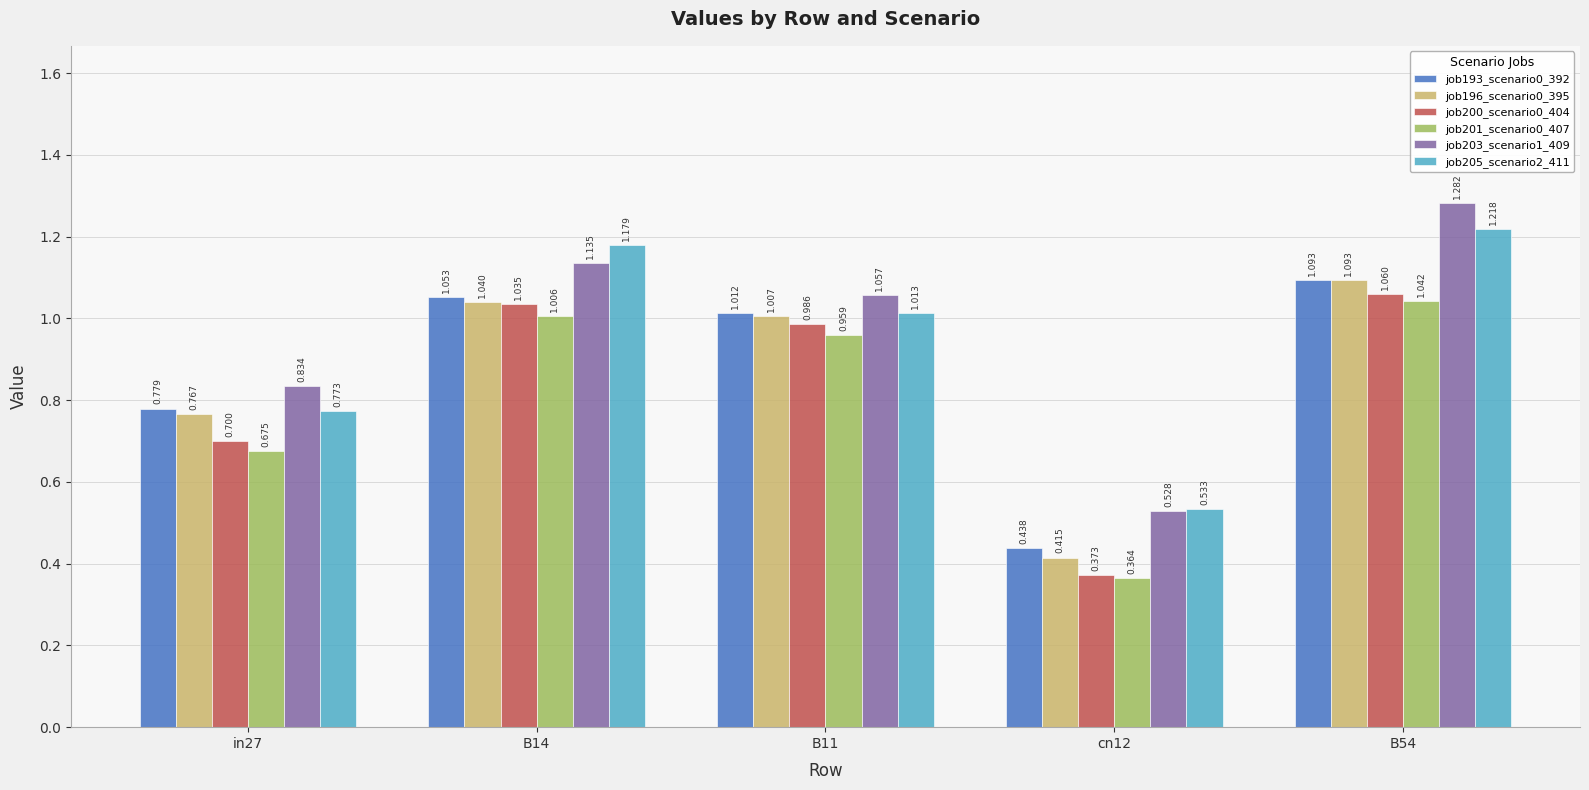

Is the value of job200_scenario0_404 at B14 greater than the value of job201_scenario0_407 at B54?

No